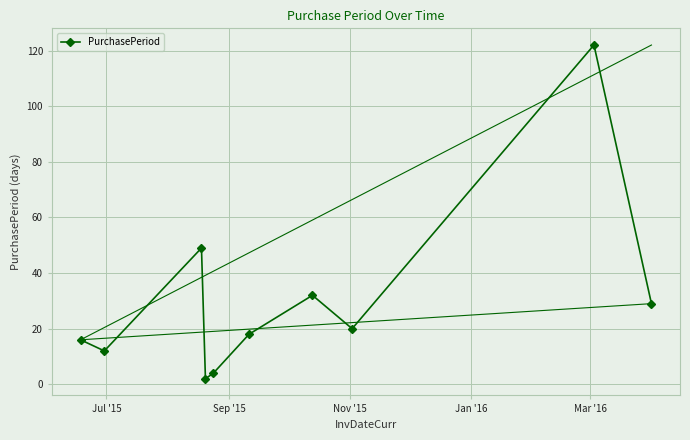

Reading left to right, what are all the values shown in this chart?

16	12	49	2	4	18	32	20	122	29